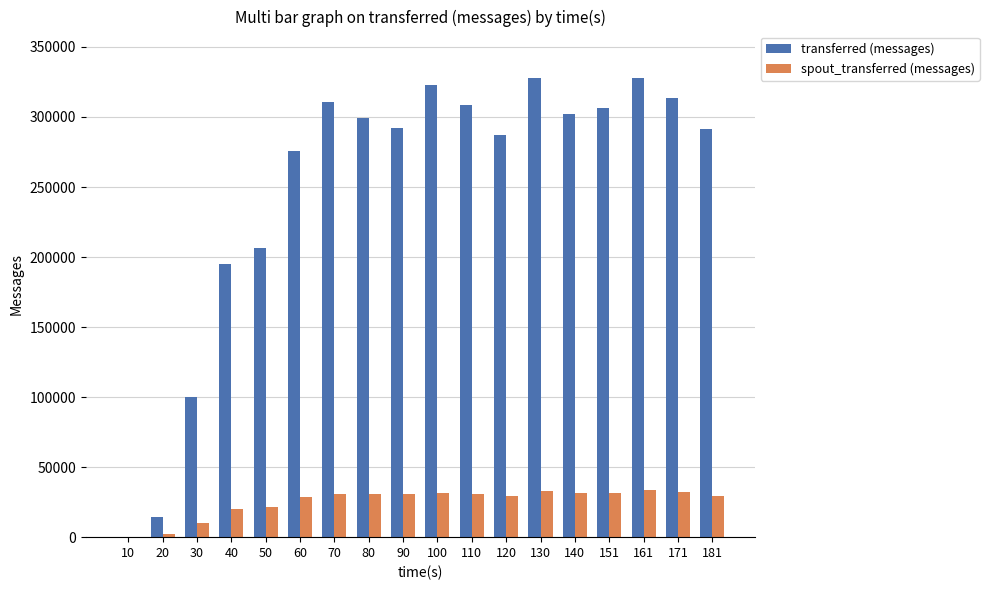

What is the sum of all transferred (messages) values?

4481860